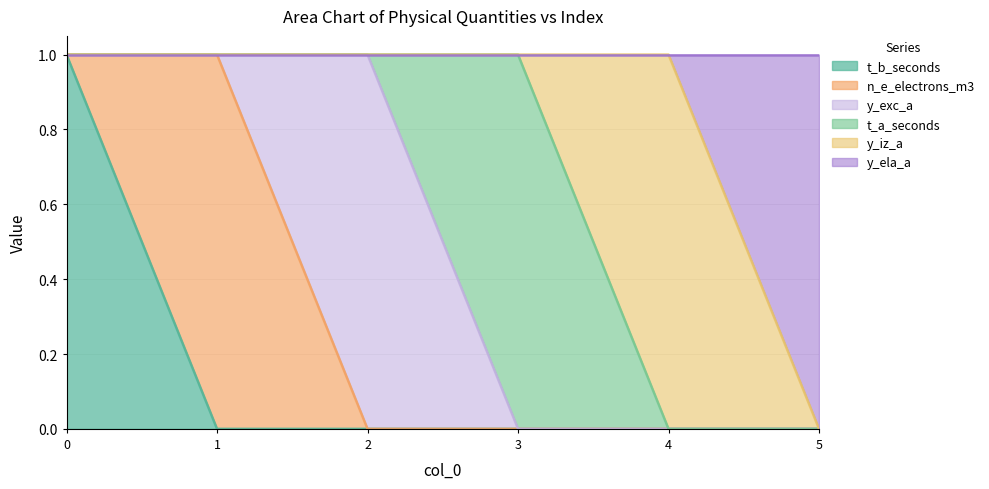

Which series has the largest range (max minus min)?

t_b_seconds